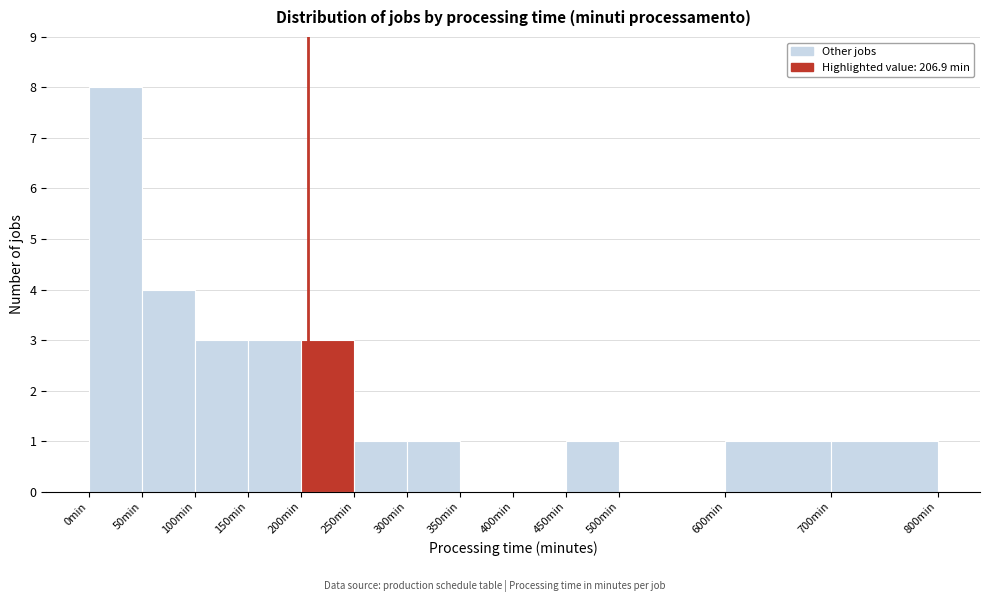

Reading left to right, transcribe this chart: for each bar, give the range it covers on the x-axis and its height. The values are not printed on the chart, so give them approximately, as read against the axis.

0 to 50: 8
50 to 100: 4
100 to 150: 3
150 to 200: 3
200 to 250: 3
250 to 300: 1
300 to 350: 1
350 to 400: 0
400 to 450: 0
450 to 500: 1
500 to 600: 0
600 to 700: 1
700 to 800: 1